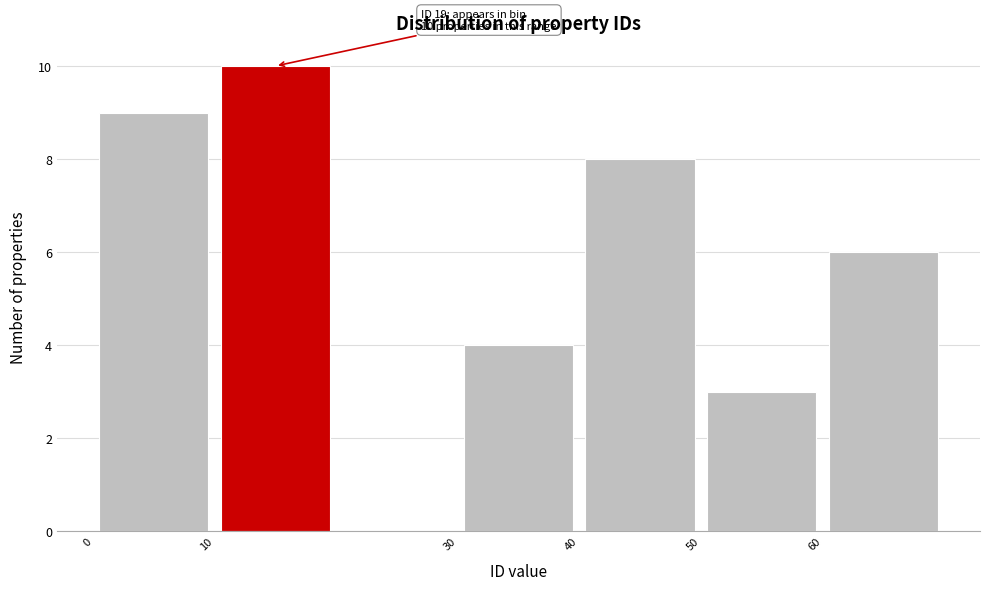

Over which range of the x-axis is the bar tallest?

10 to 20